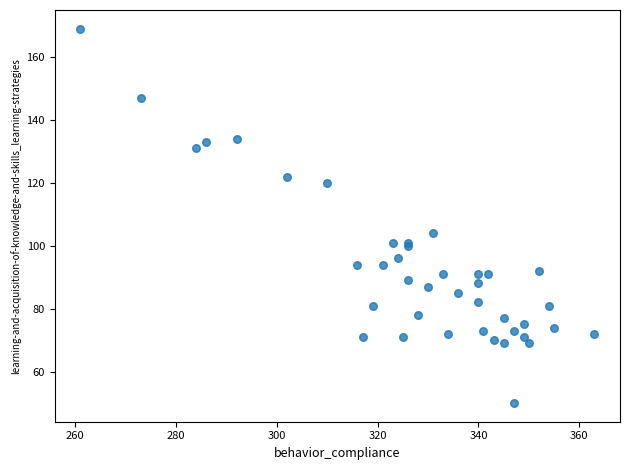

What Y value in the scatter plot is closest to 109?

104